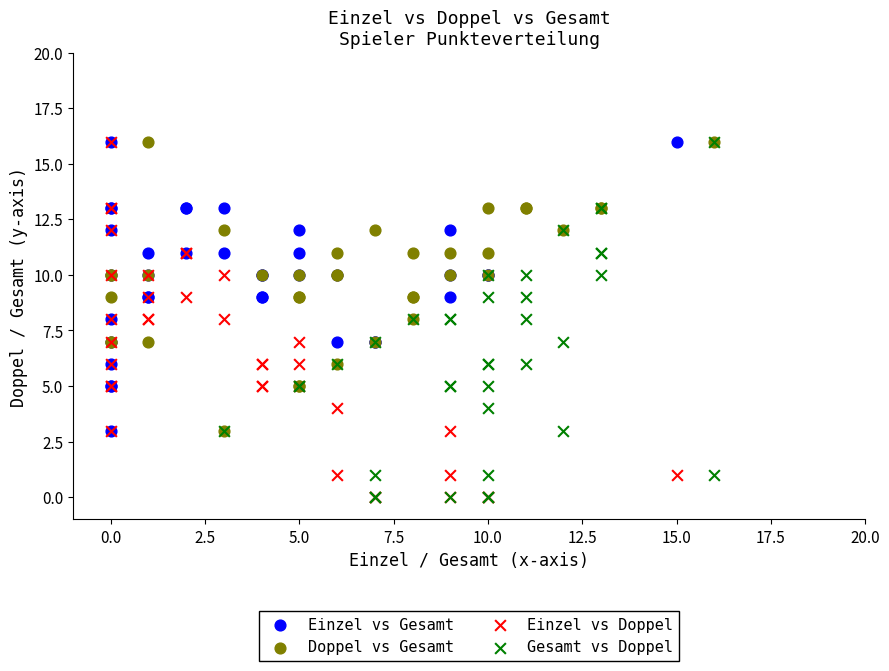

What are all the series names shown in the legend?

Einzel vs Gesamt, Doppel vs Gesamt, Einzel vs Doppel, Gesamt vs Doppel